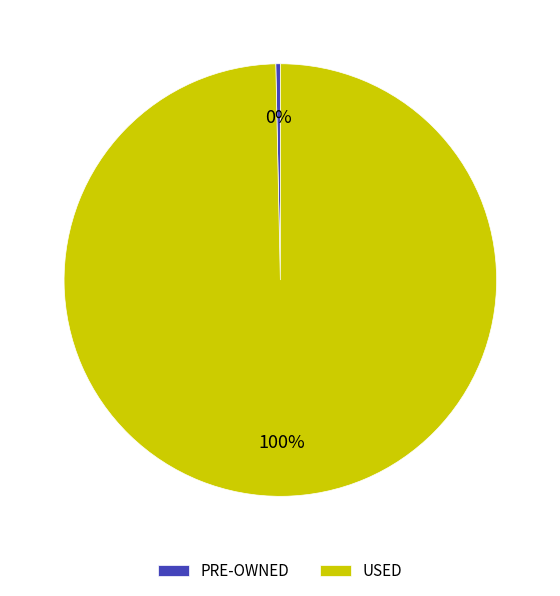

How many slices are in this pie chart?

2